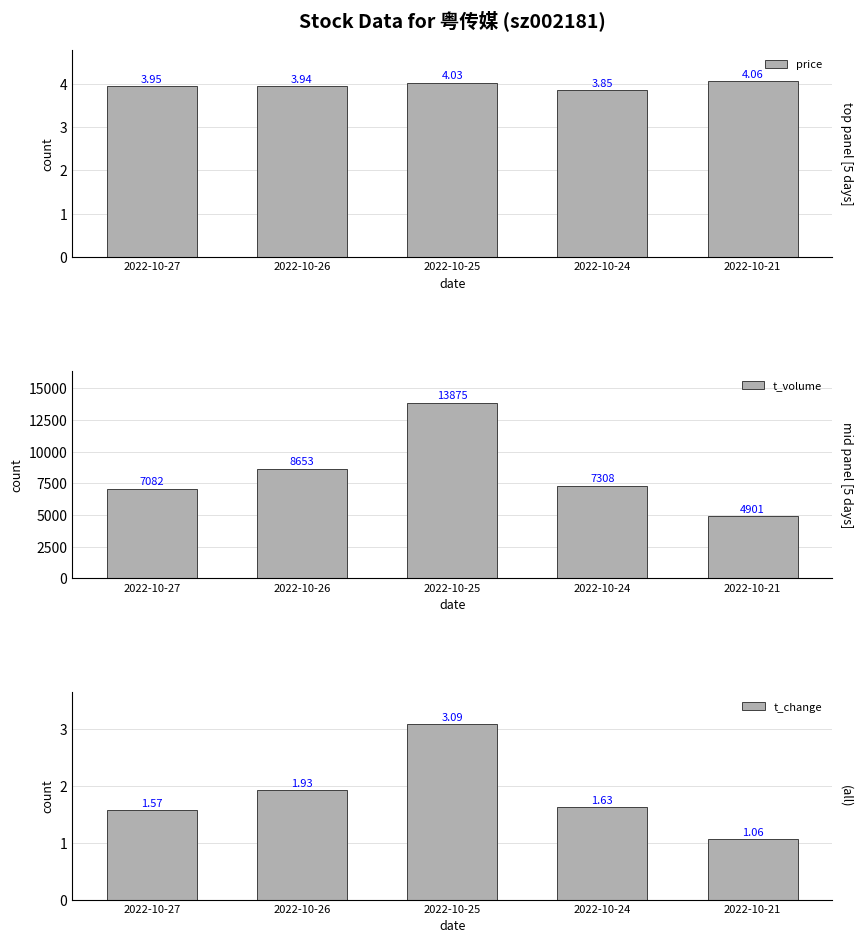

Is it true that t_change equals 0.3 at 2022-10-27?

False